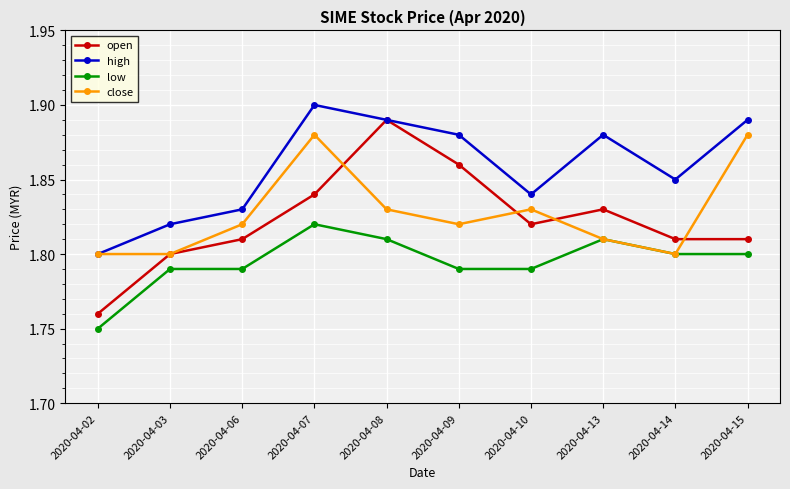

Which label corresponds to the largest value in the chart?

2020-04-07